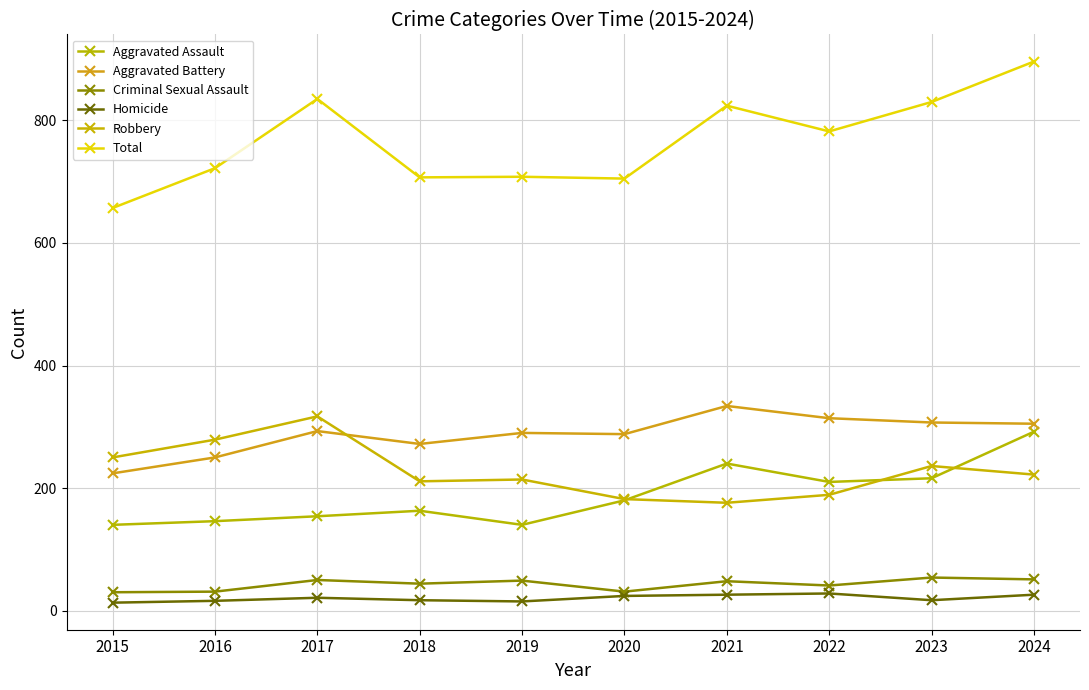

True or false: Criminal Sexual Assault and Total cross at least once.

False